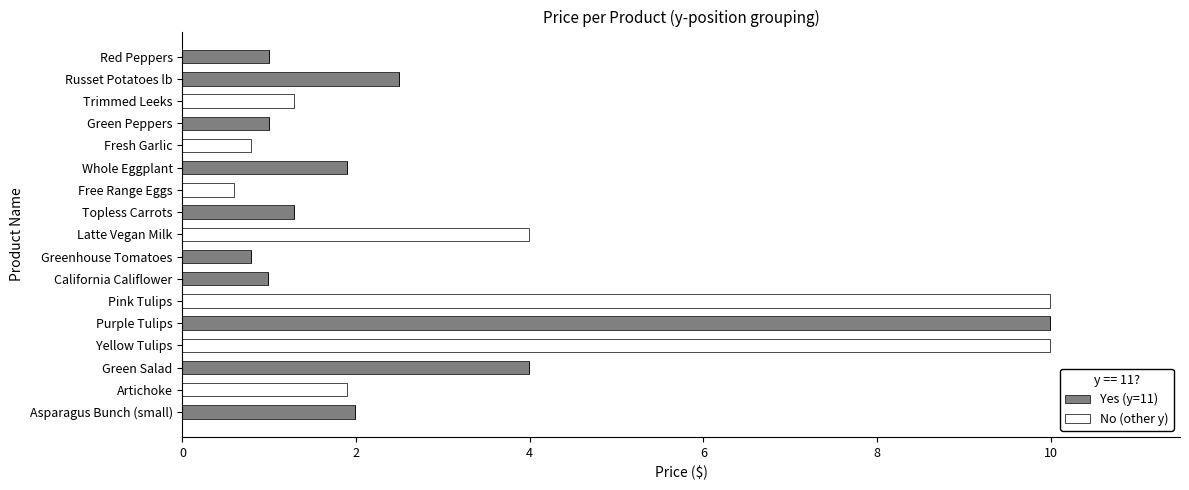

True or false: Yes (y=11) has a value of -6.4 at Fresh Garlic.

False